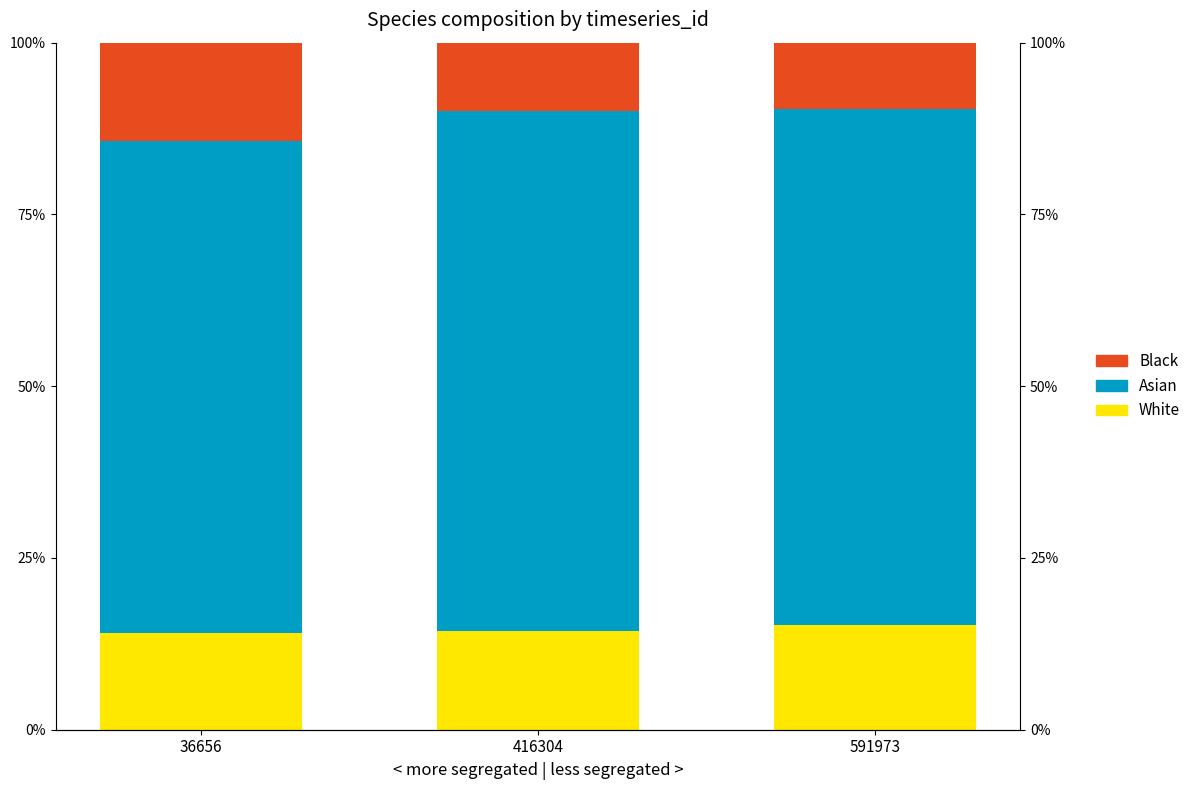

How many White values are between 0 and 1?

3